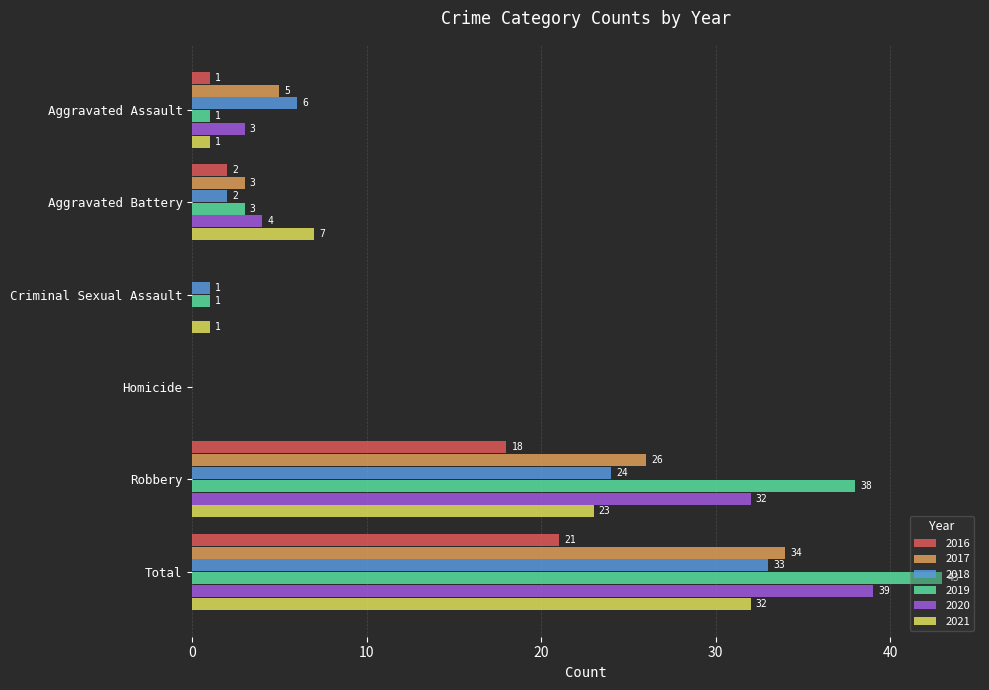

Which series has the largest range (max minus min)?

2019